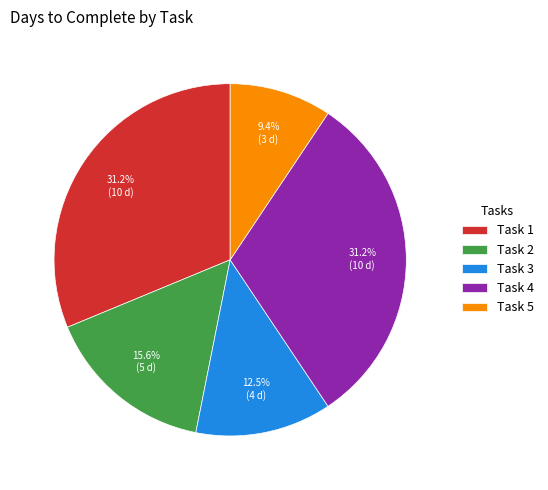

Is it true that Task 2 is 6% of the pie?

False